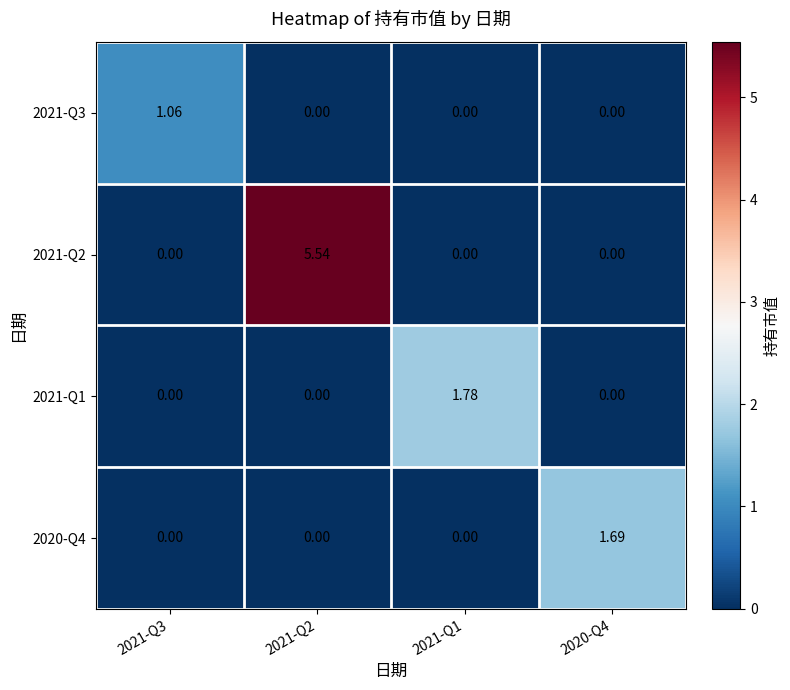

How many categories are shown in the chart?

4